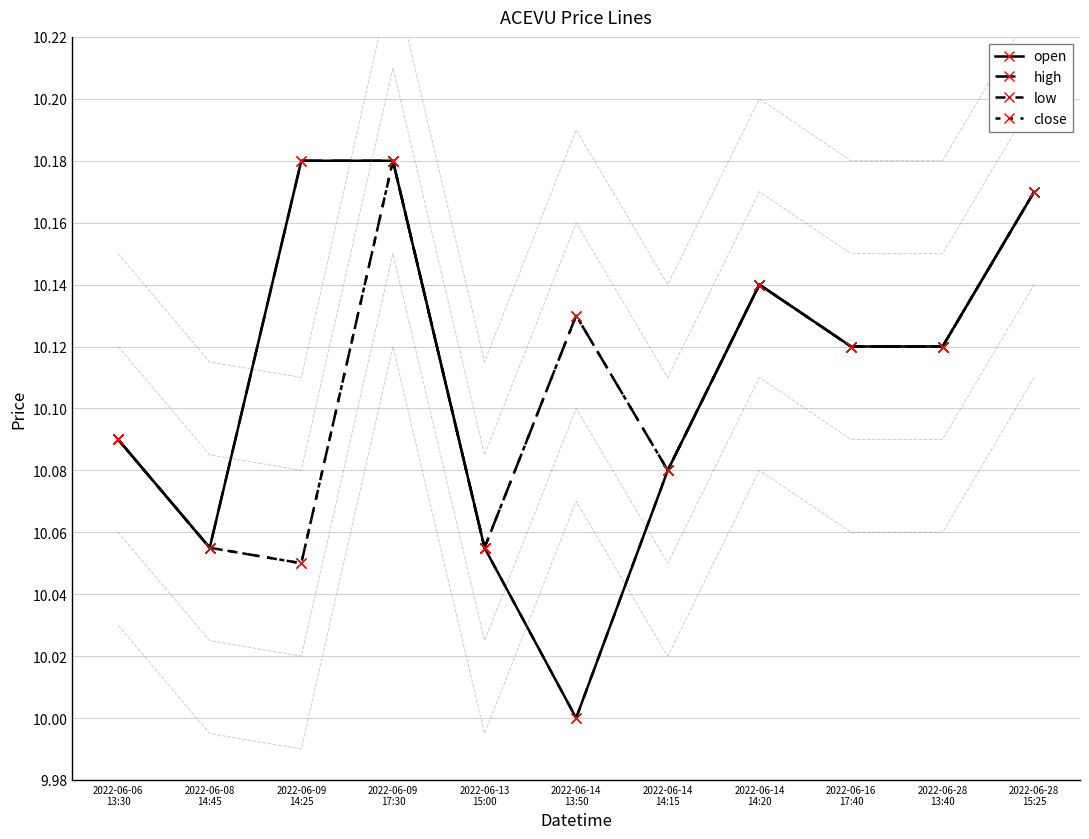

In close, how many points are higher than both neighbors (excluding endpoints)?

3